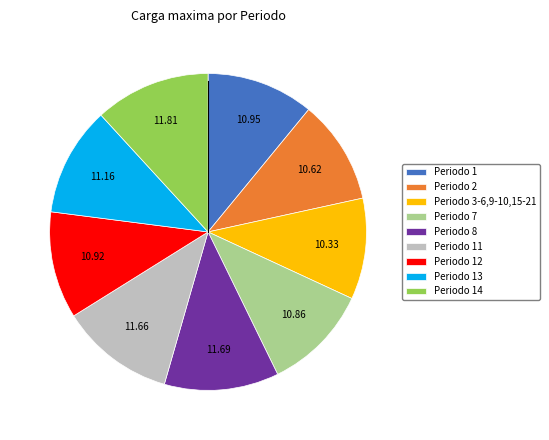

True or false: Periodo 14 accounts for 23% of the total.

False